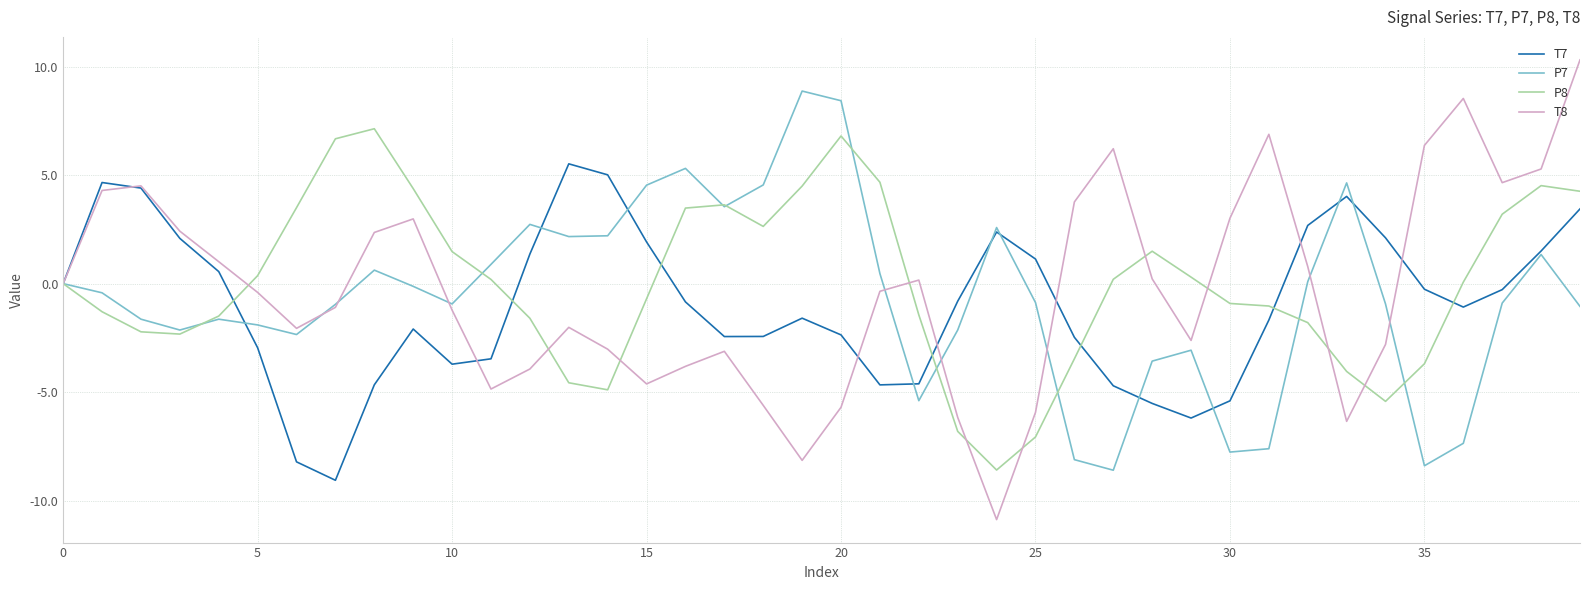

List the series in order of their peak value, lowest first.

T7, P8, P7, T8